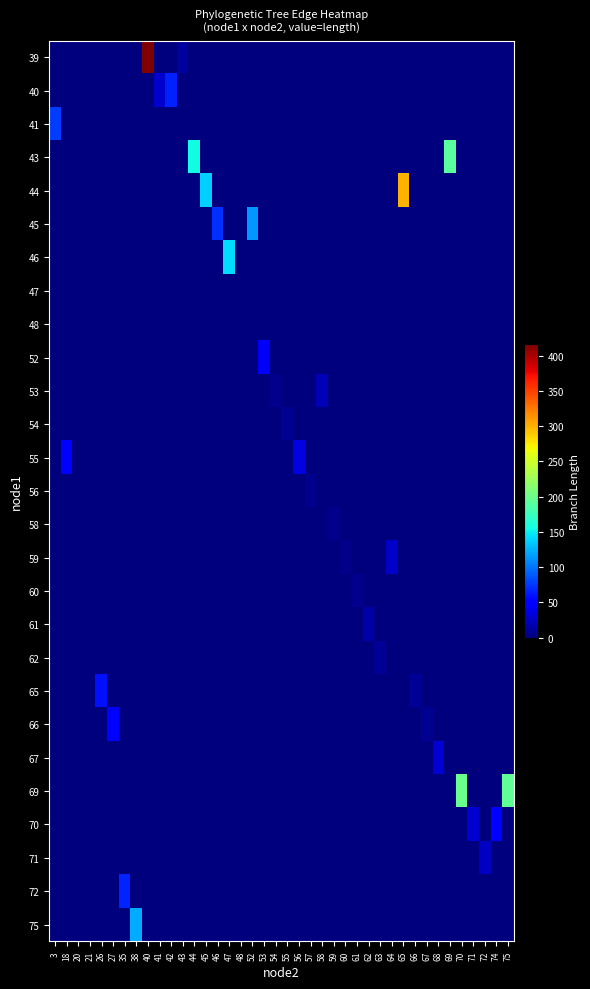

What is the maximum value shown in the chart?

416.3